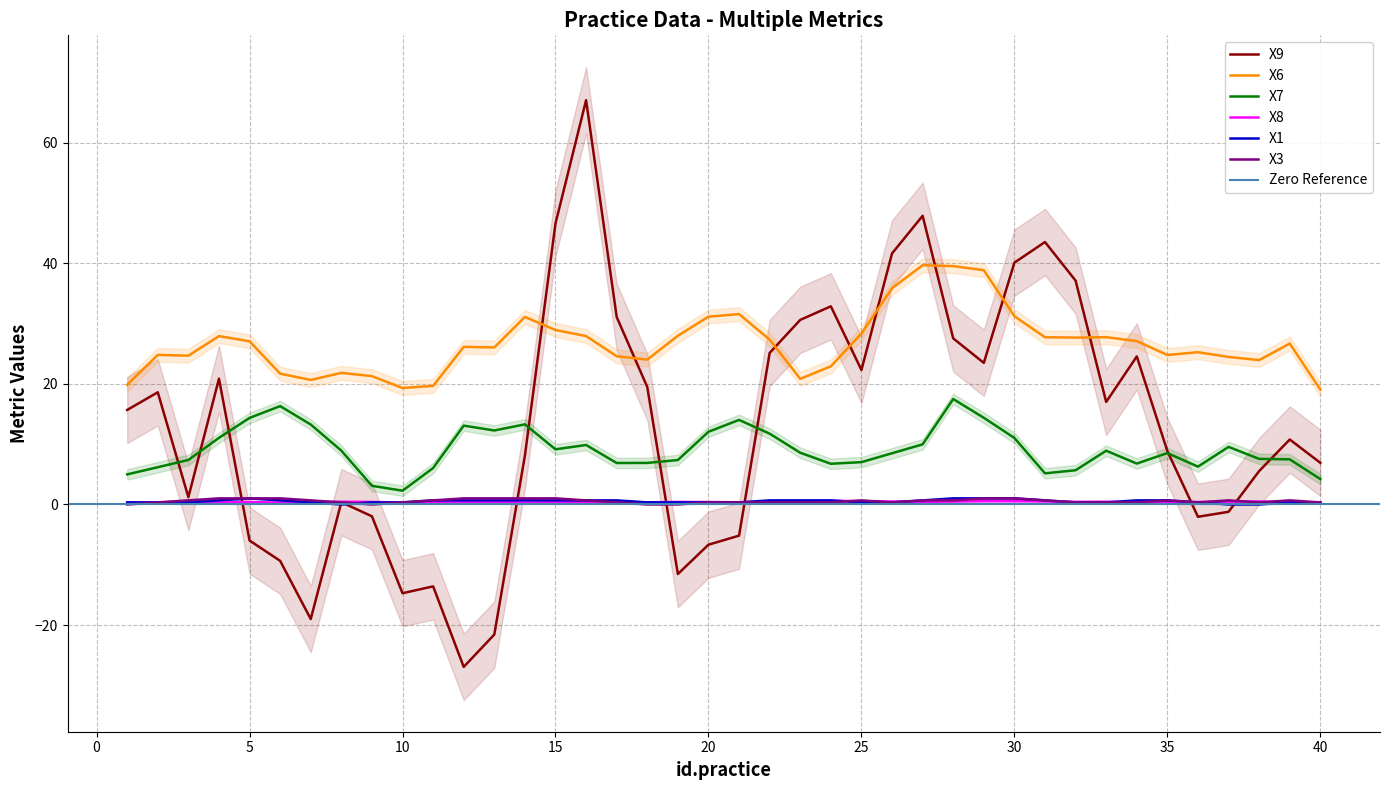

What is the lowest value of the X9 series?

-26.9